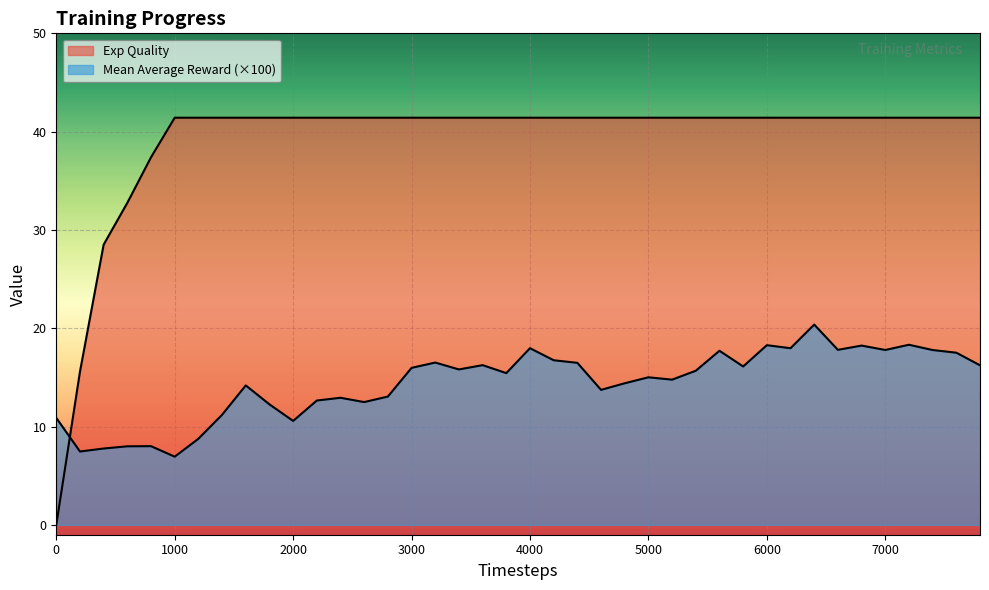

Which series changed the most between 1800 and 3400?

Mean Average Reward